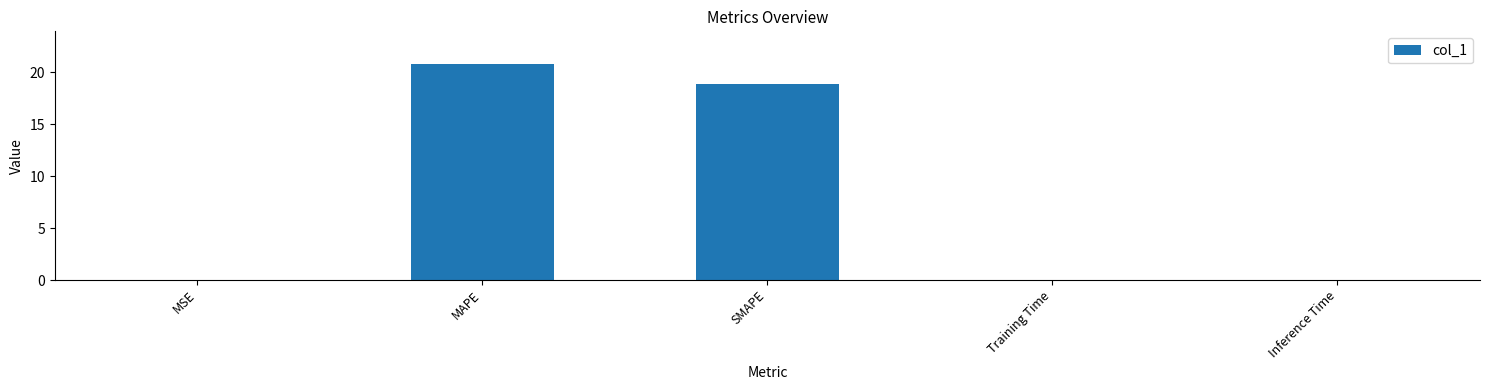

How many categories are shown in the chart?

5